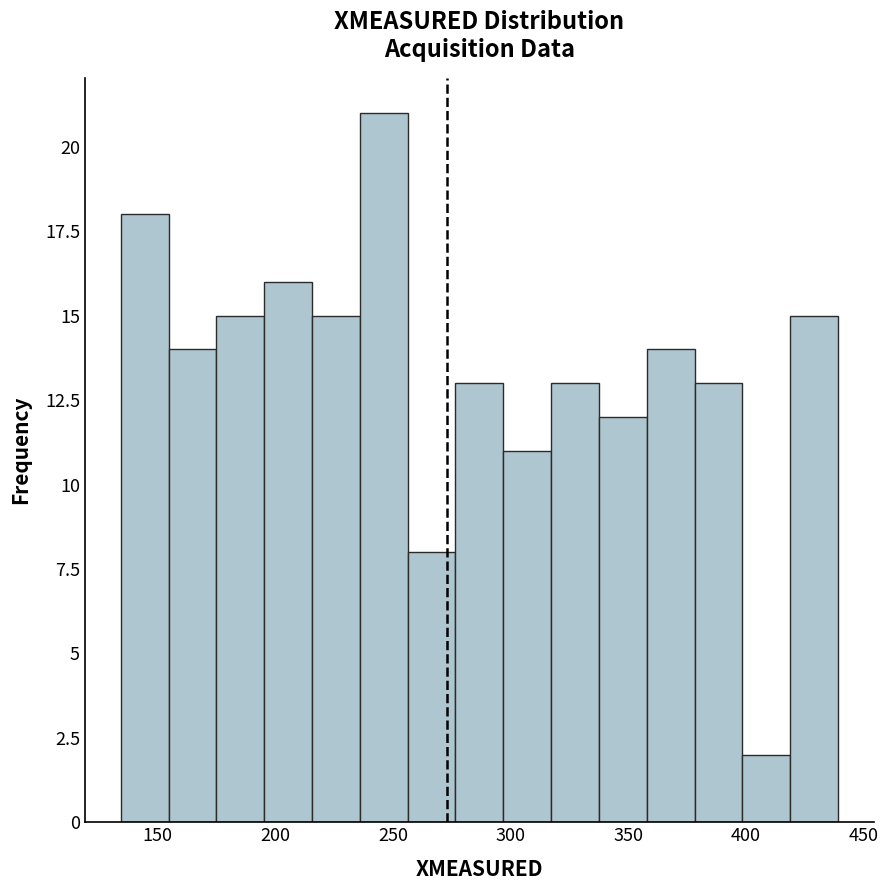

Over which range of the x-axis is the bar tallest?

235 to 255